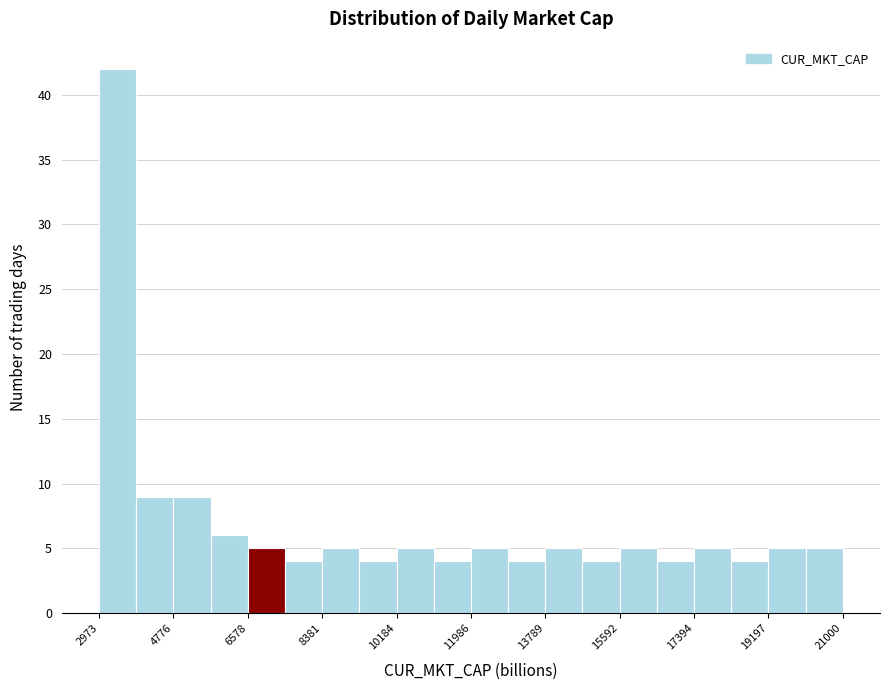

Reading left to right, transcribe this chart: for each bar, give the range it covers on the x-axis and its height. Neither the bar edges nor the heights are printed on the chart, so give them approximately, as read against the axes.

3000 to 3800: 42
3800 to 4800: 9
4800 to 5600: 9
5600 to 6600: 6
6600 to 7400: 5
7400 to 8400: 4
8400 to 9200: 5
9200 to 10200: 4
10200 to 11000: 5
11000 to 12000: 4
12000 to 12800: 5
12800 to 13800: 4
13800 to 14600: 5
14600 to 15600: 4
15600 to 16400: 5
16400 to 17400: 4
17400 to 18200: 5
18200 to 19200: 4
19200 to 20000: 5
20000 to 21000: 5